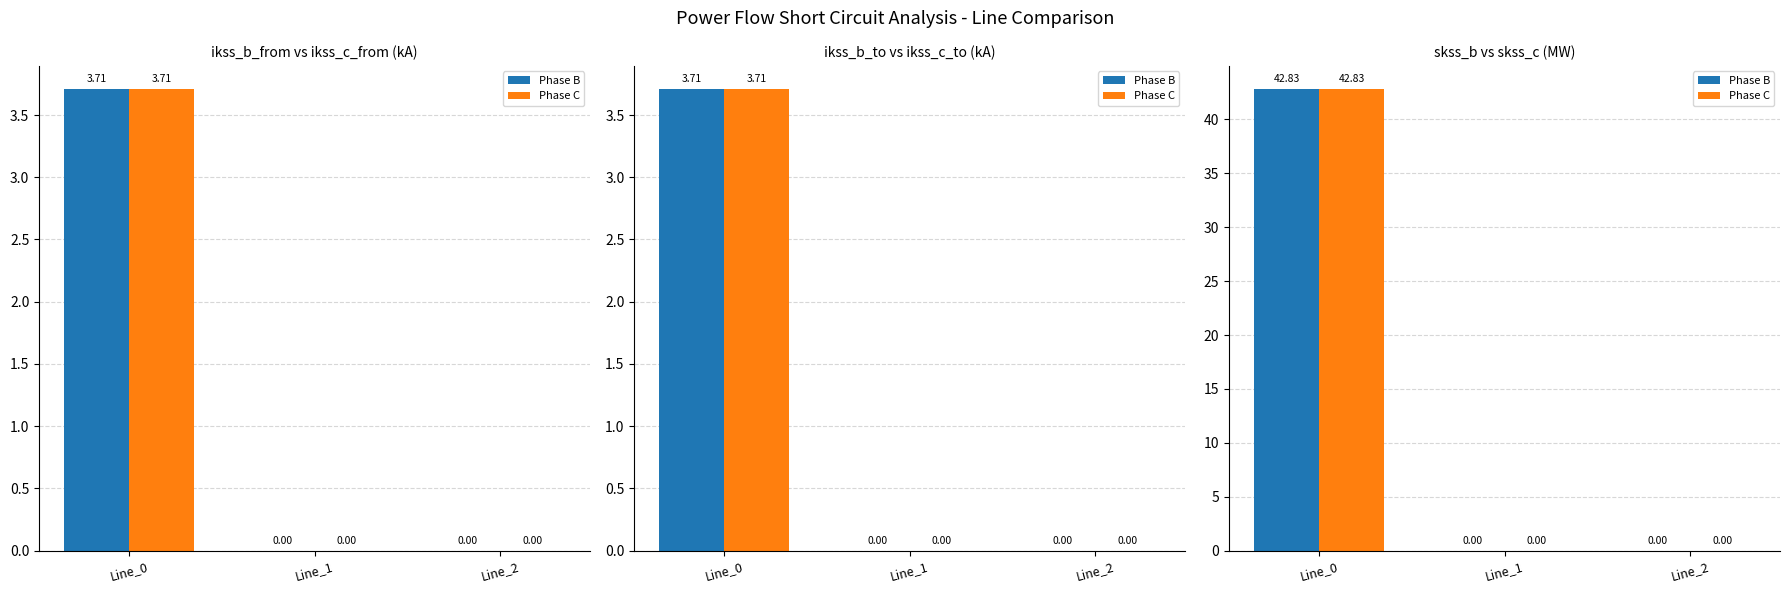

How many positive values does the Phase B series have?

1